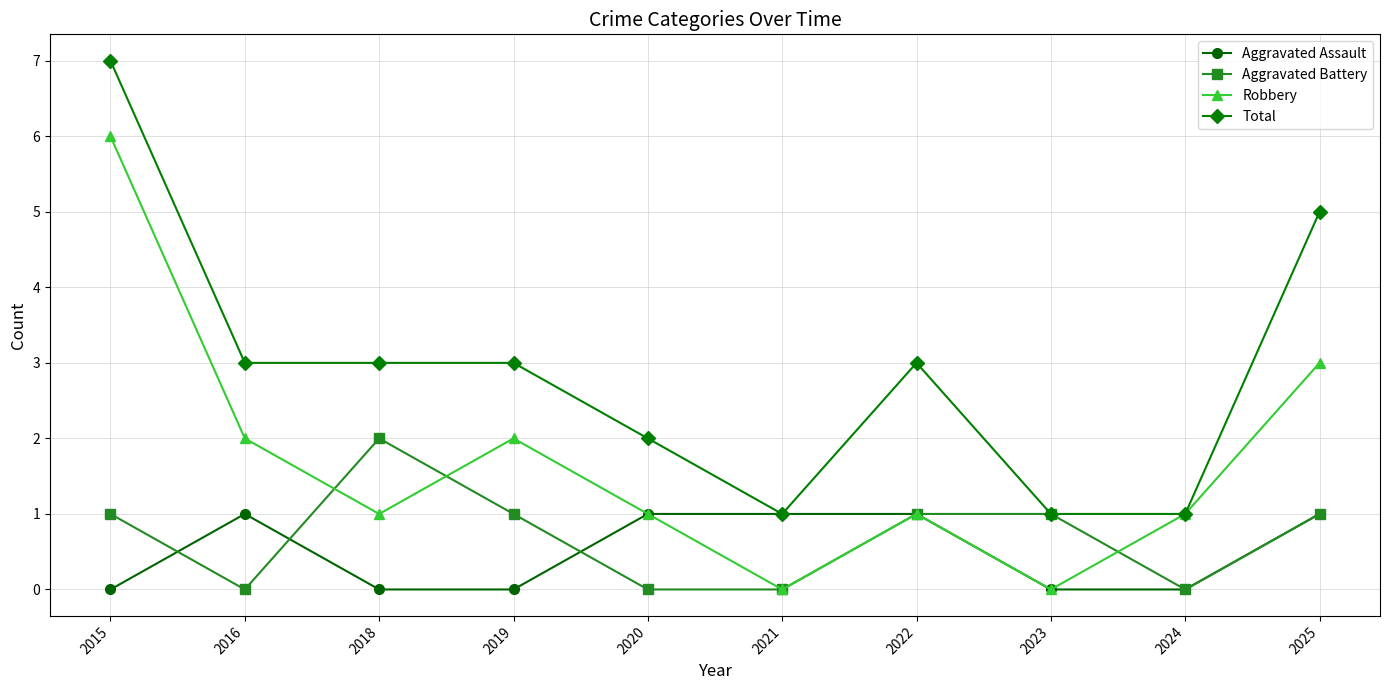

What is the sum of all Robbery values?

17